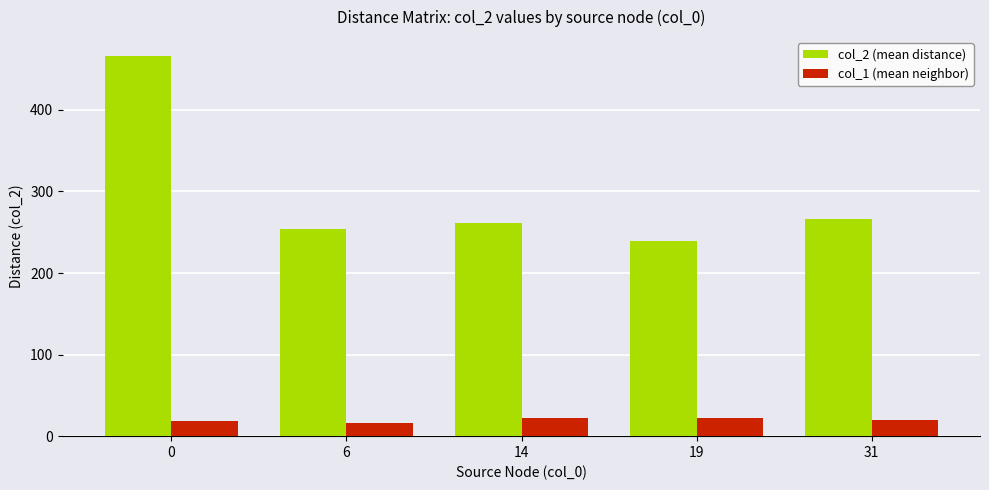

What is the value of the col_2 (mean distance) bar at the 3rd from the left?

261